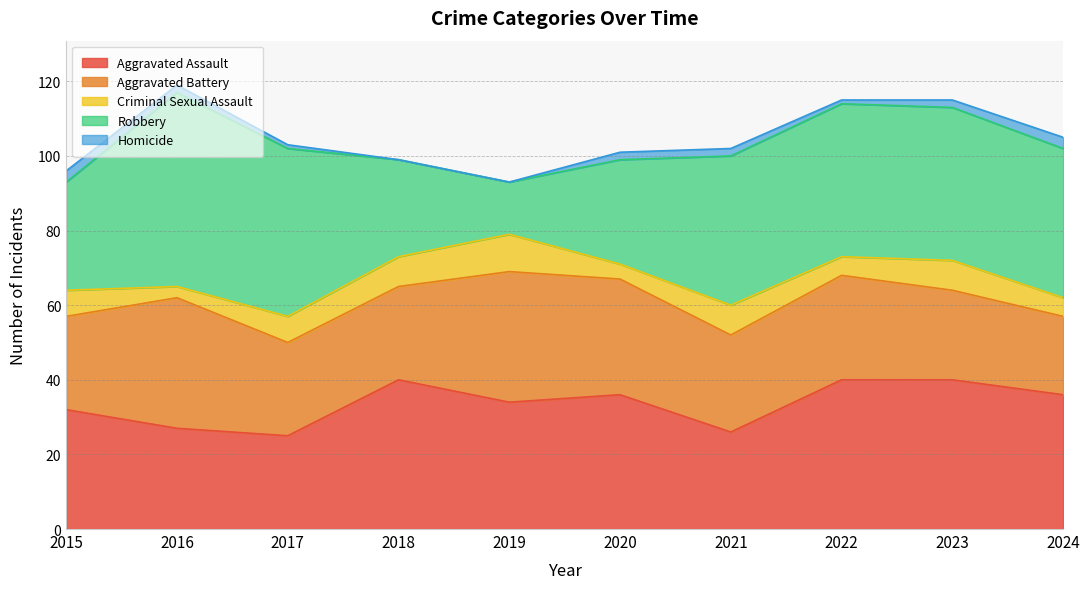

At 2022, list the series in order from smallest to largest.

Homicide, Criminal Sexual Assault, Aggravated Battery, Aggravated Assault, Robbery